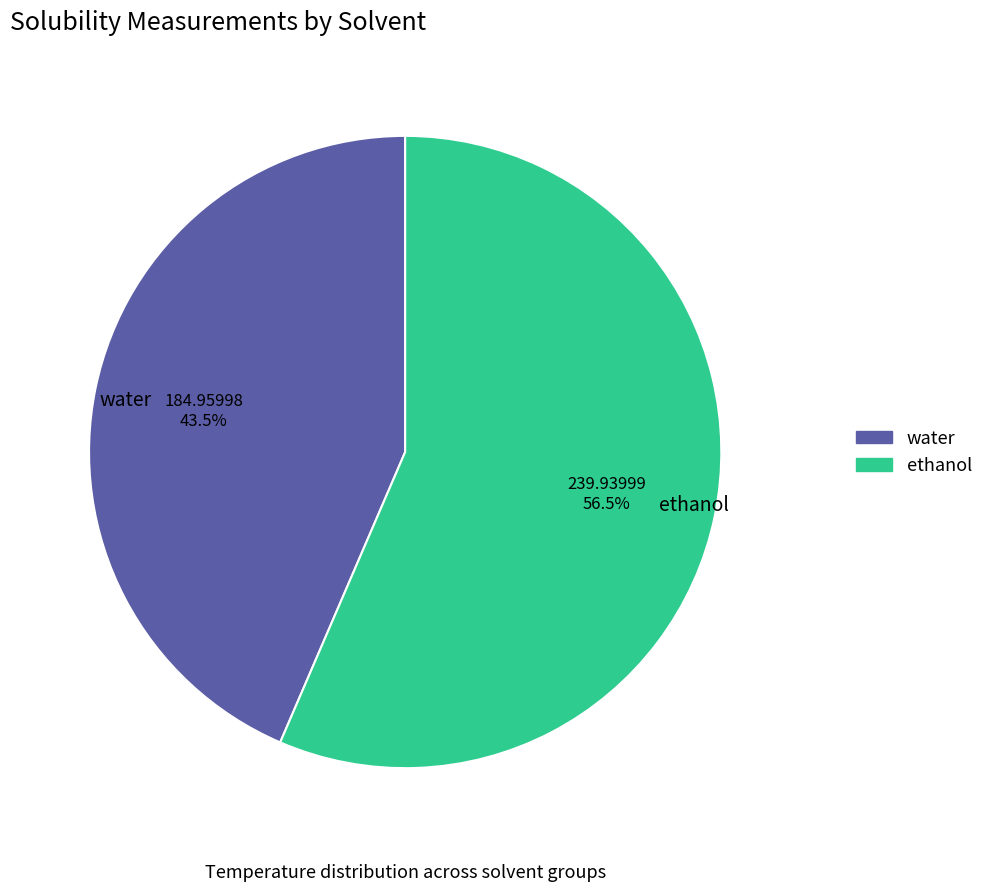

Combined, what portion of the pie is ethanol and water?

100.0%